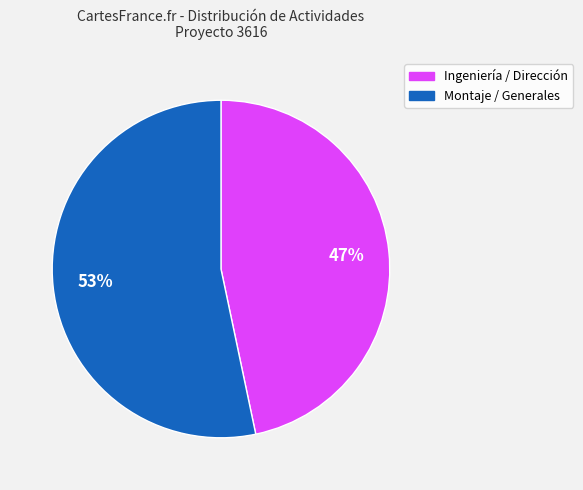

Is there a majority slice in this chart?

Yes